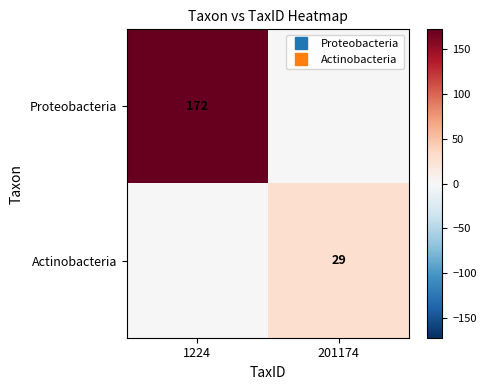

At how many categories does at least one series exceed 143?

1